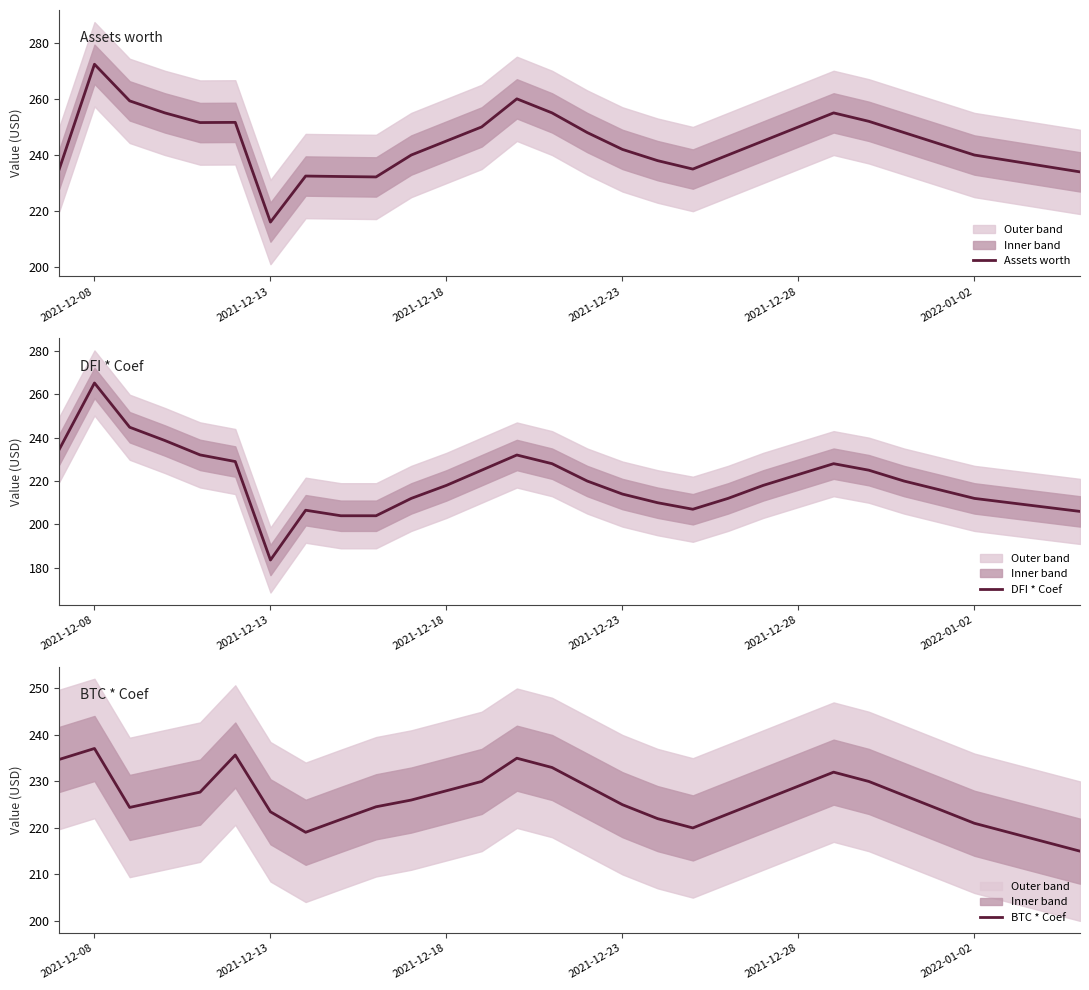

The value of DFI * Coef at 2021-12-23 is 214.0. True or false?

True